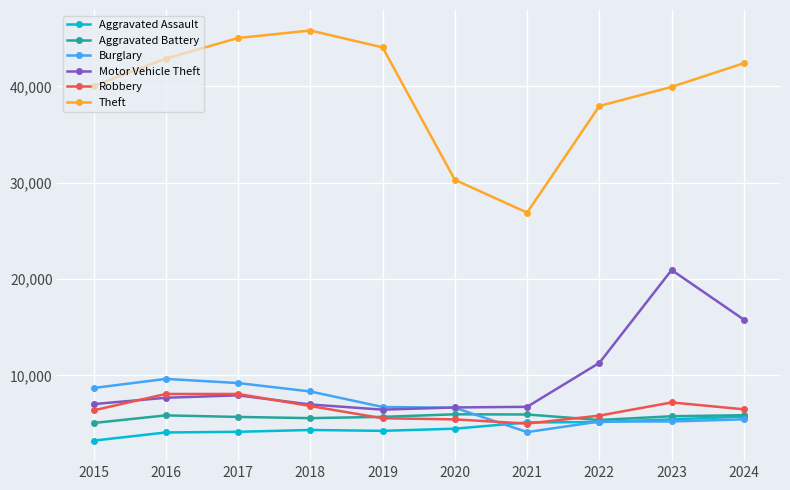

Read the Motor Vehicle Theft value at 2024.

15780